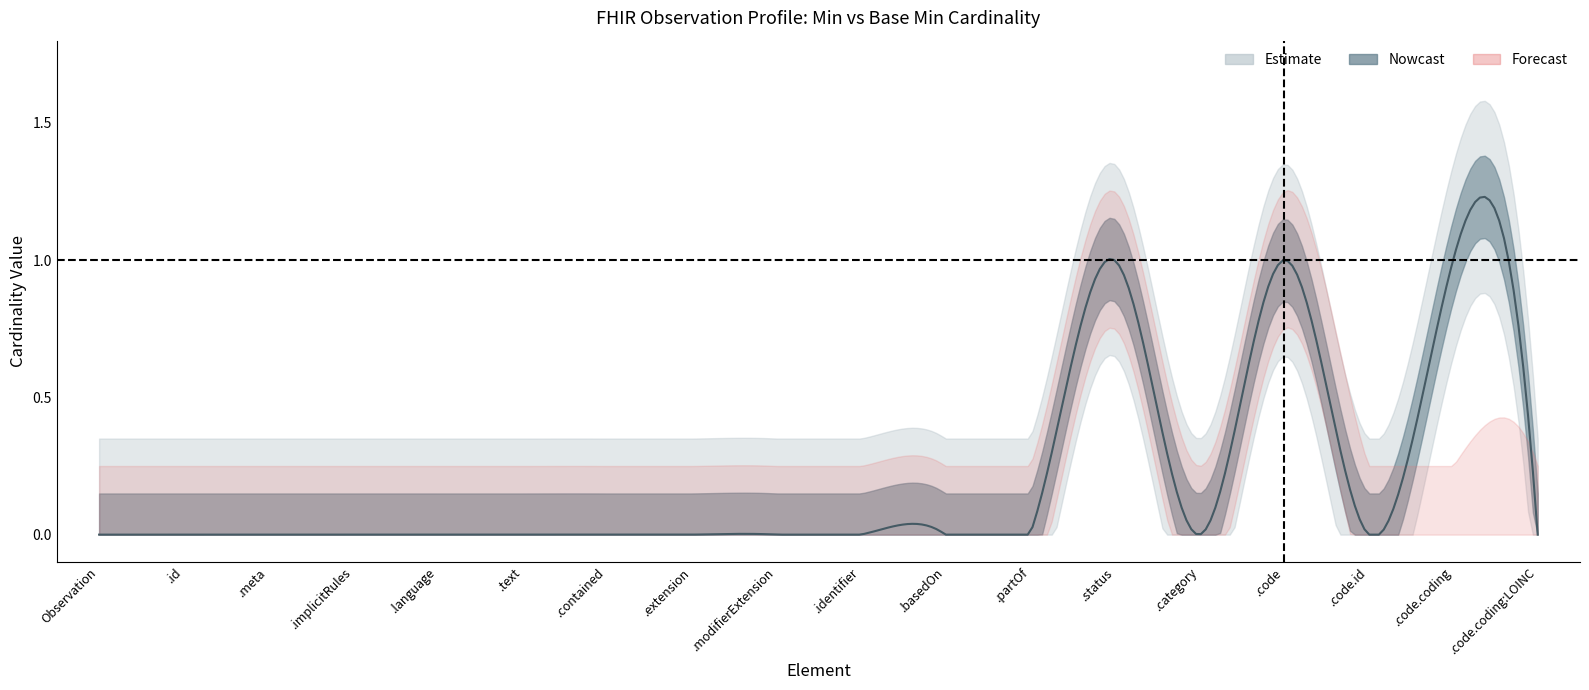

What is the highest value of the lower_inner series?

1